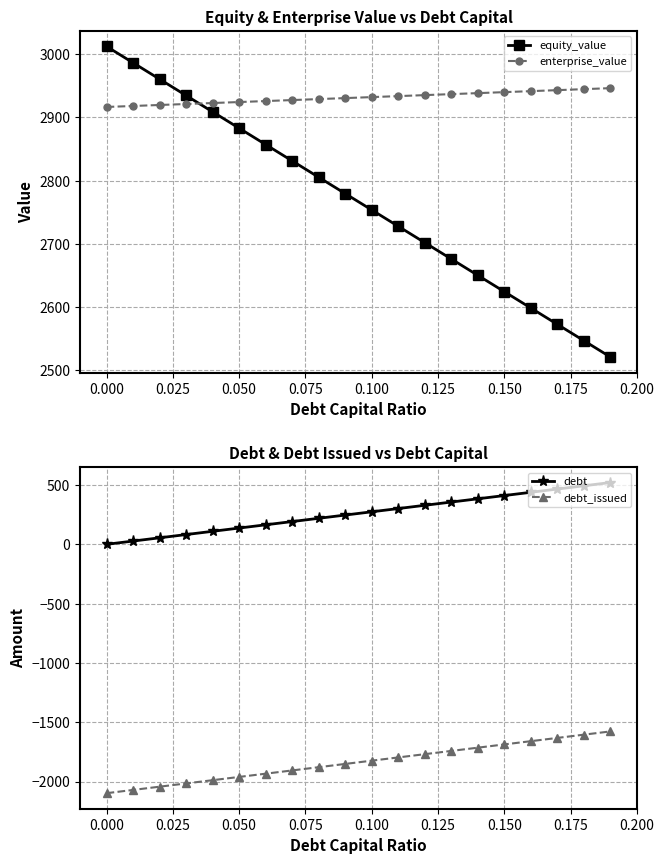

True or false: enterprise_value and equity_value cross at least once.

True